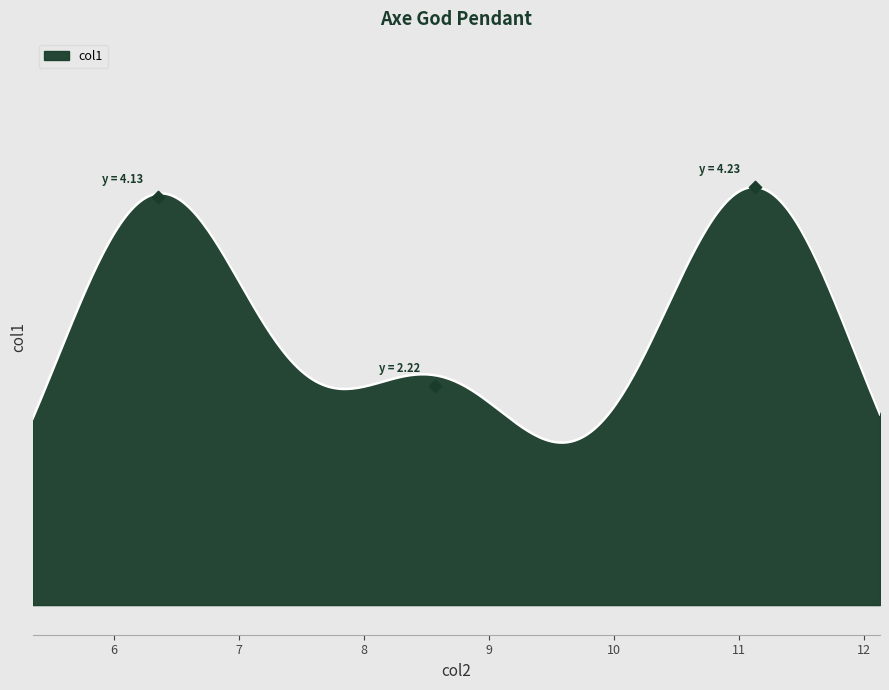

What is the change in value from 8.57 to 11.13?

+2.0